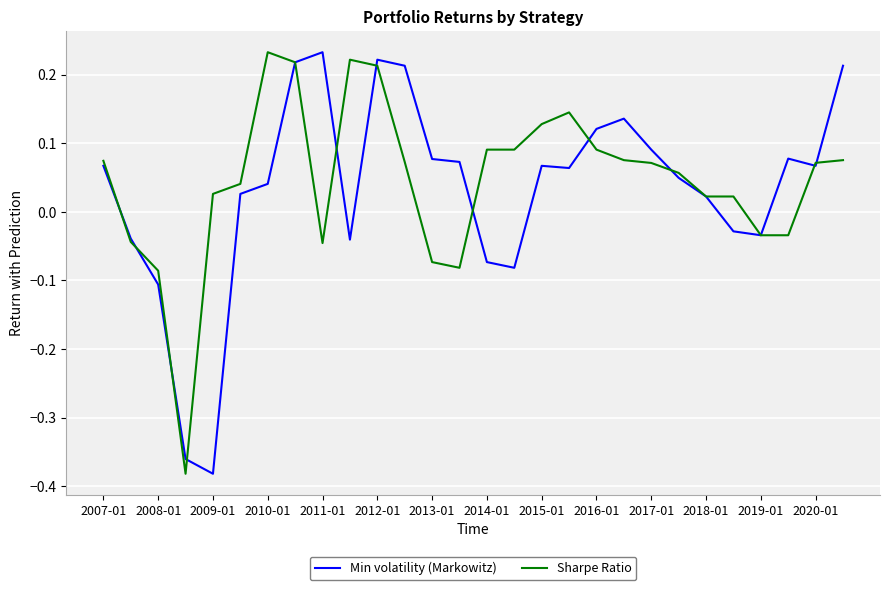

What are all the series names shown in the legend?

Min volatility (Markowitz), Sharpe Ratio